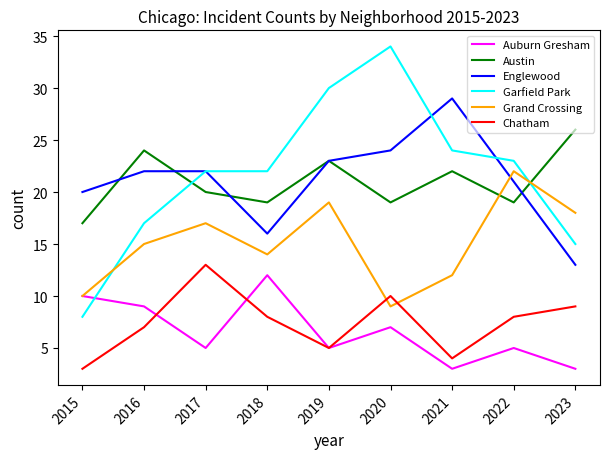

At 2020, list the series in order from smallest to largest.

Auburn Gresham, Grand Crossing, Chatham, Austin, Englewood, Garfield Park